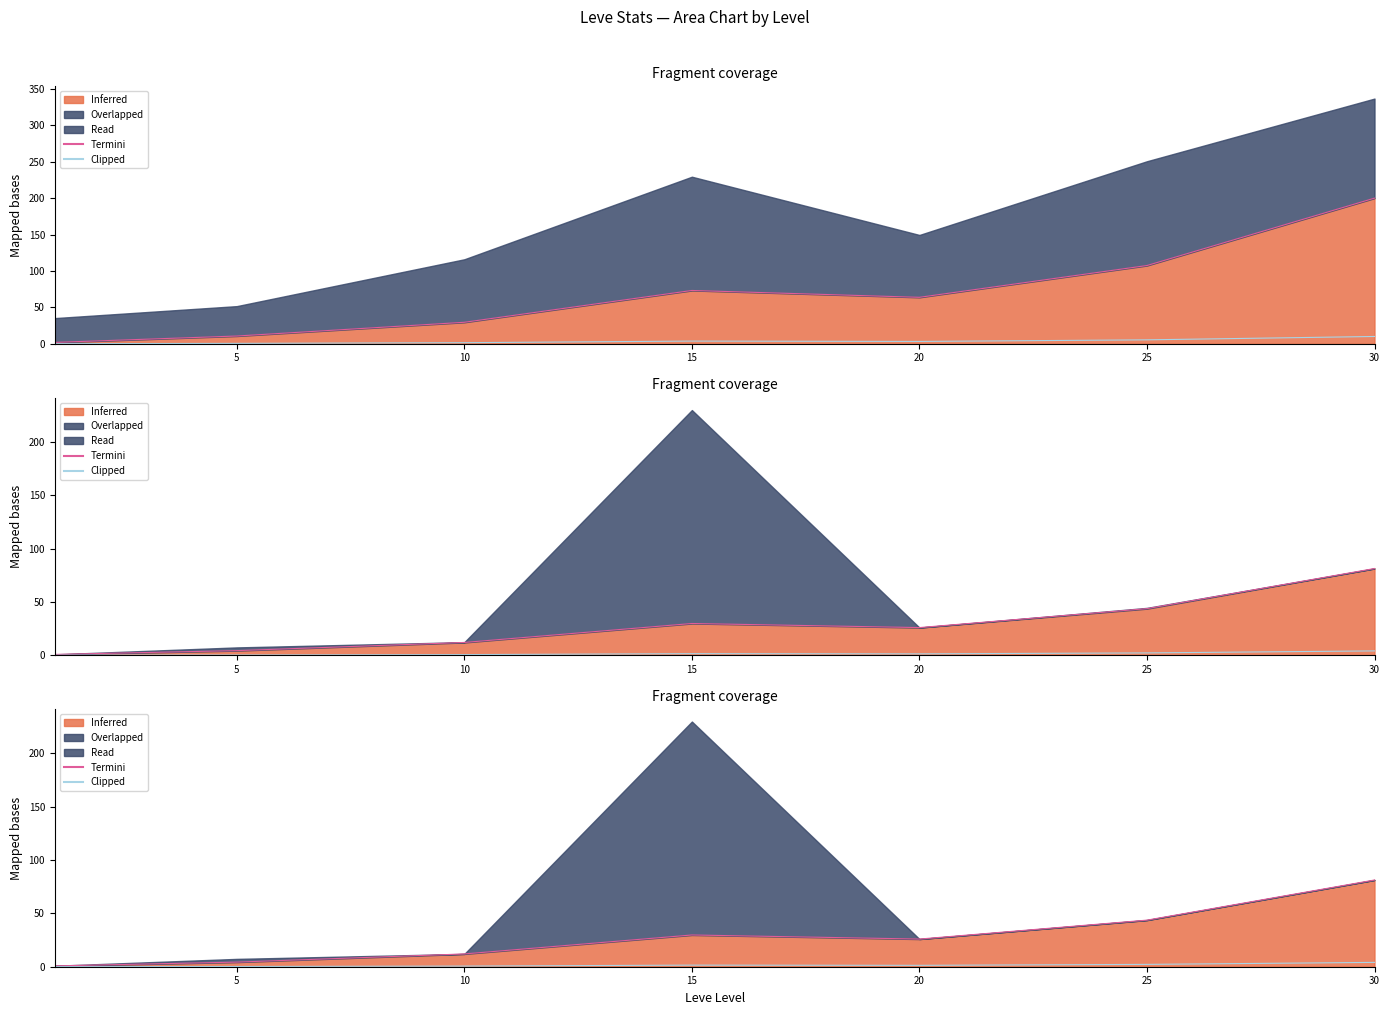

True or false: Clipped and Termini intersect in this chart.

False